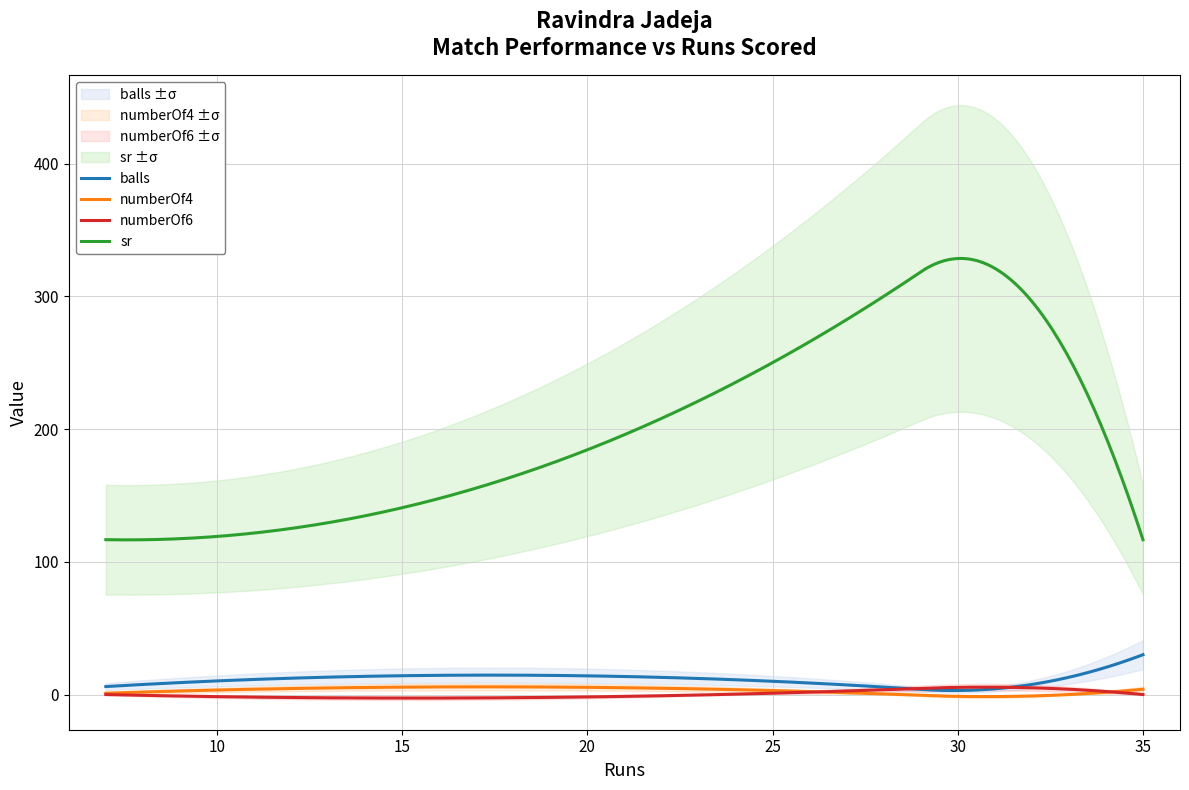

True or false: numberOf4 has a value of 1.4 at 33.

False